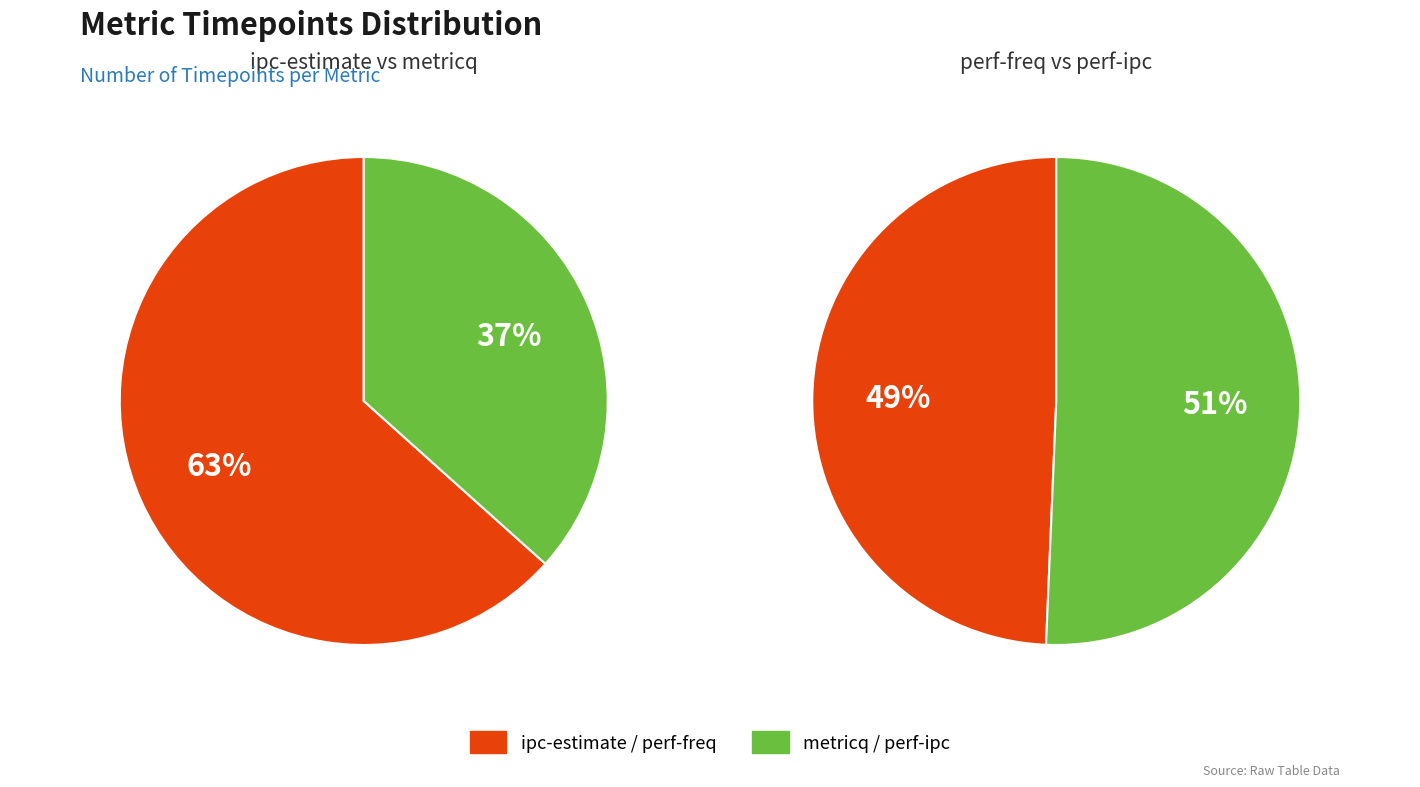

Which category has the smallest portion of the pie?

perf-freq